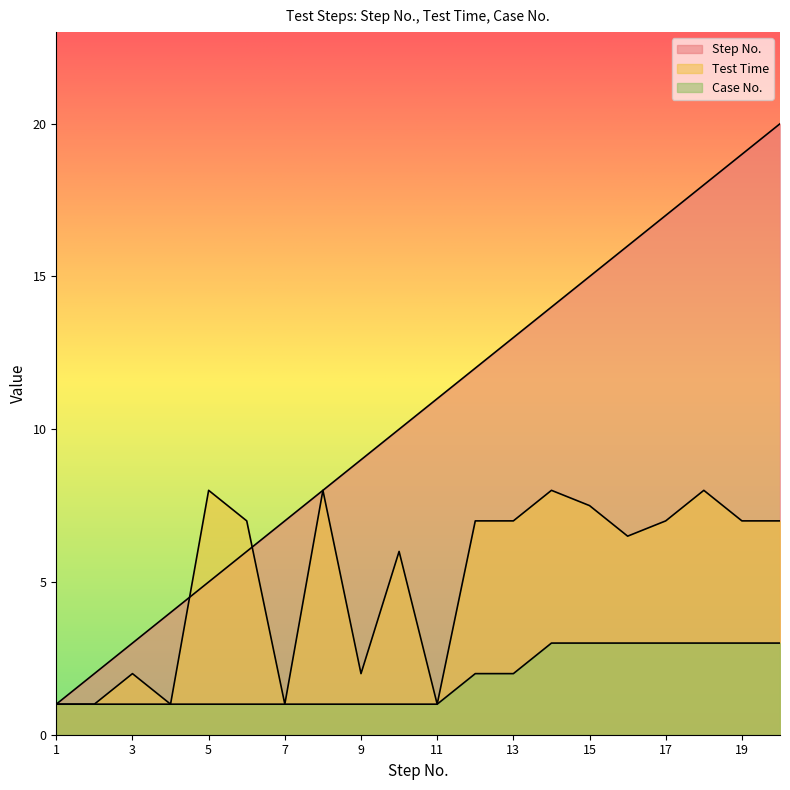

Rank the series by their average value, from lowest to highest.

Case No., Test Time, Step No.